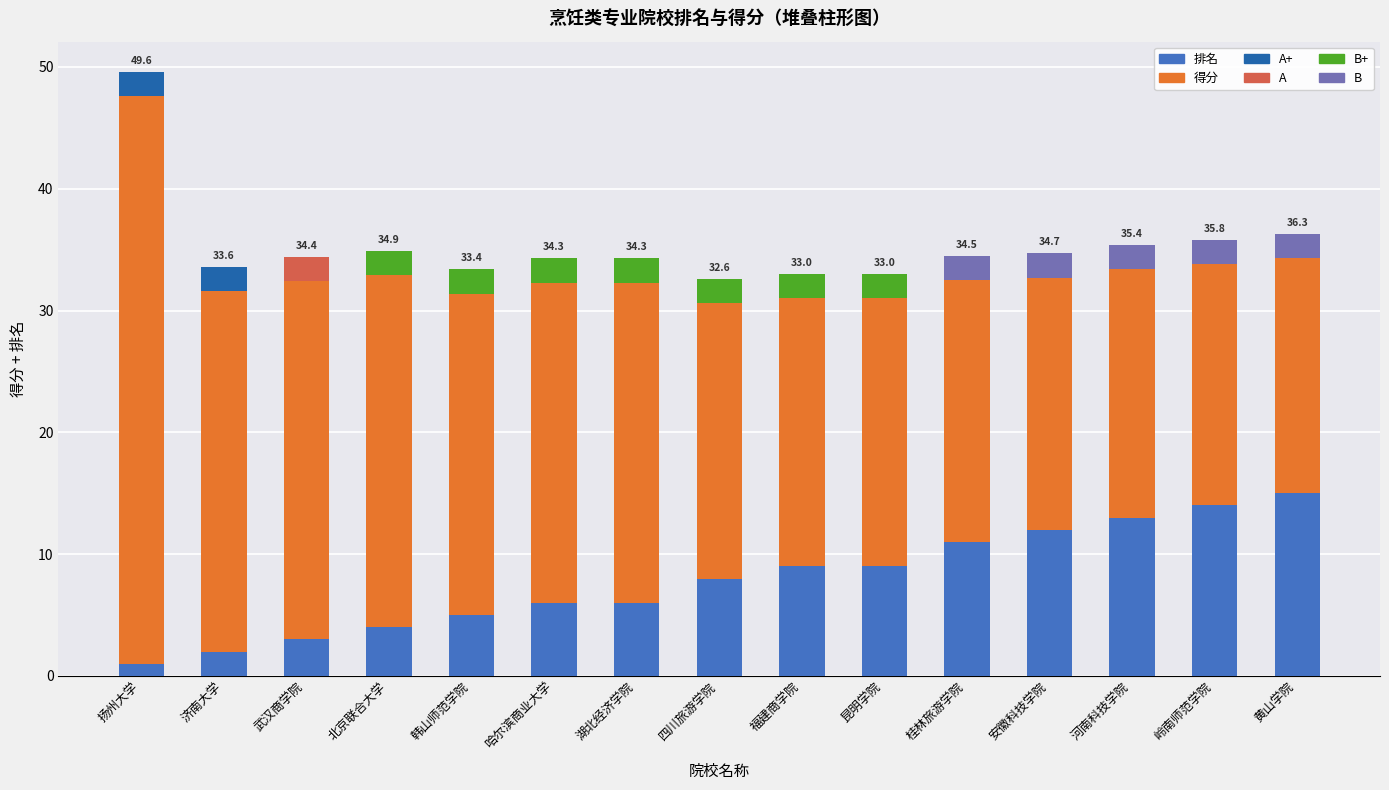

What is the minimum value for 得分?

19.3